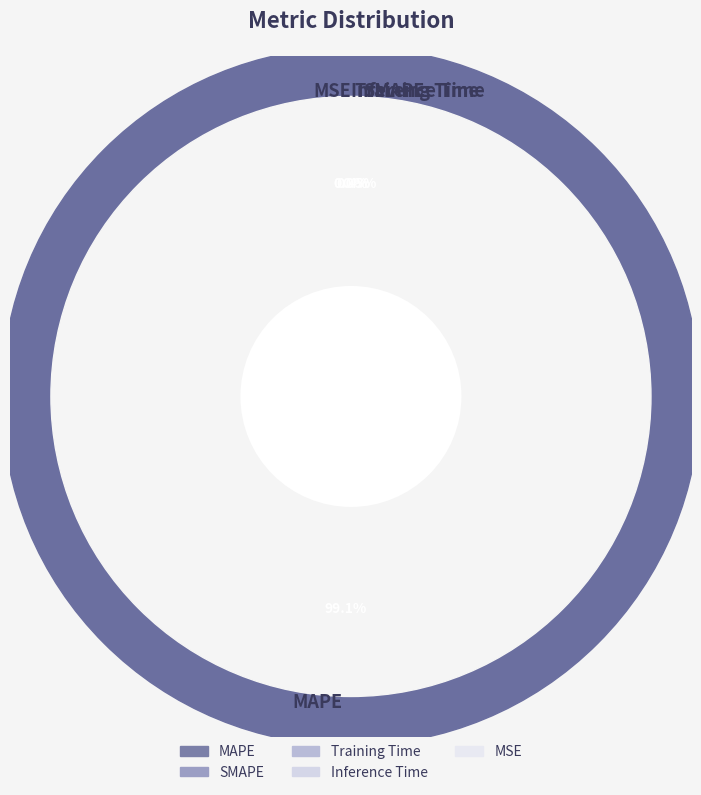

Is MAPE the majority of the pie?

Yes